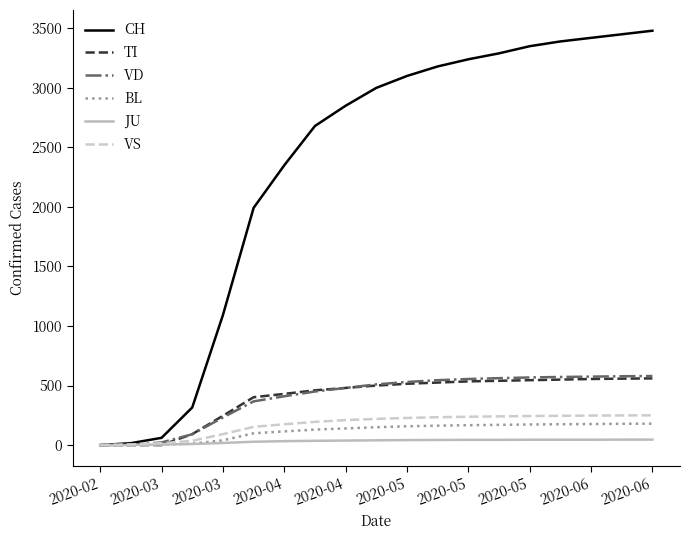

What is the maximum value shown in the chart?

3480